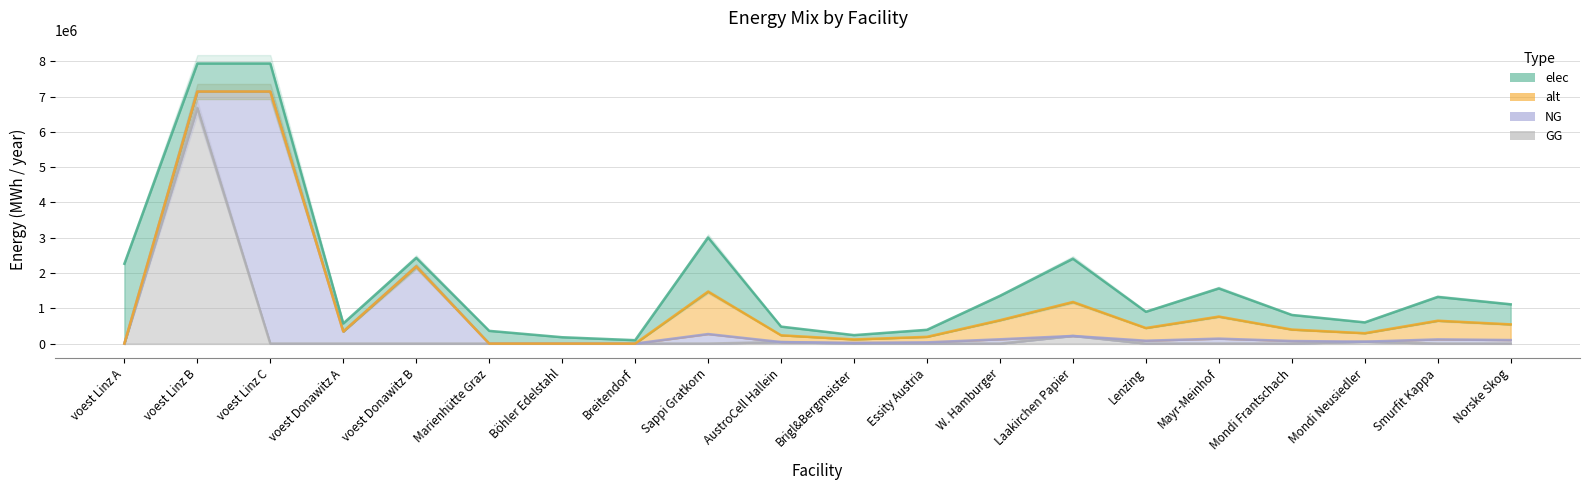

What value does the NG series have at voest Donawitz B?

2186916.7